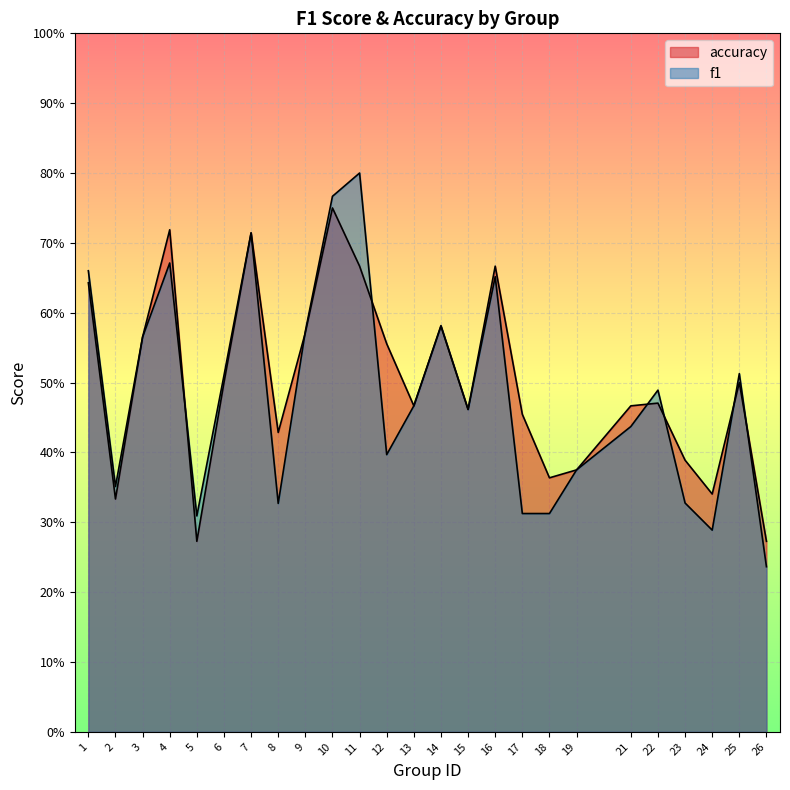

Rank the series by their average value, from lowest to highest.

f1, accuracy